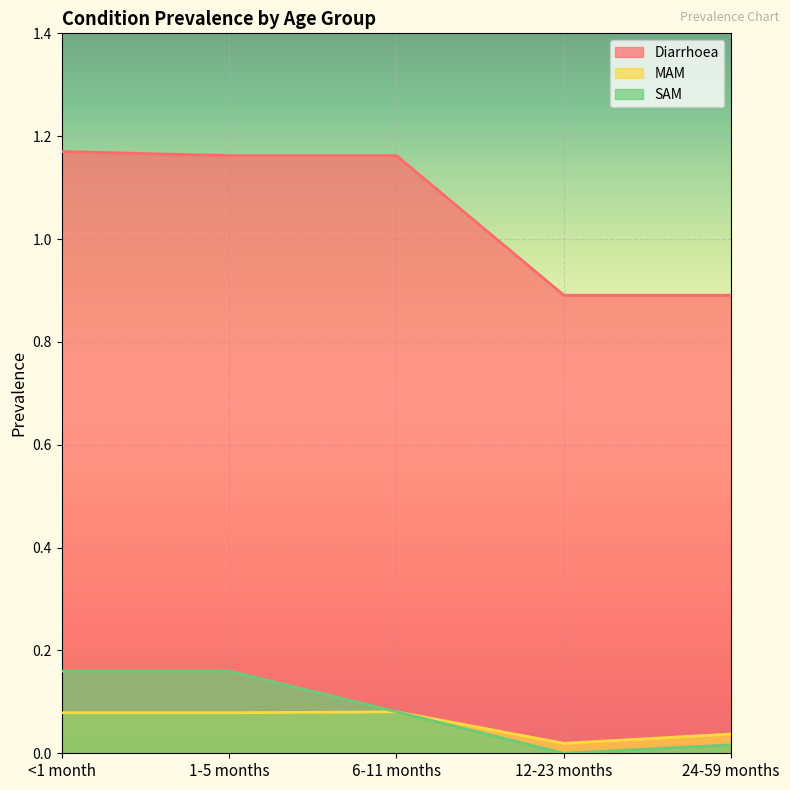

At <1 month, list the series in order from largest to smallest.

Diarrhoea, SAM, MAM